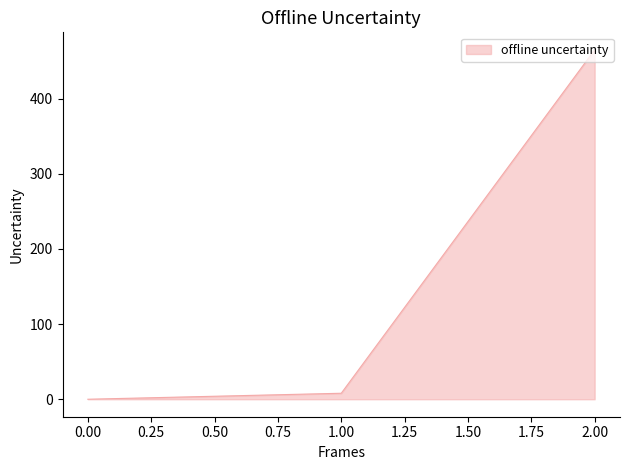

What is the sum of all values?

472.9